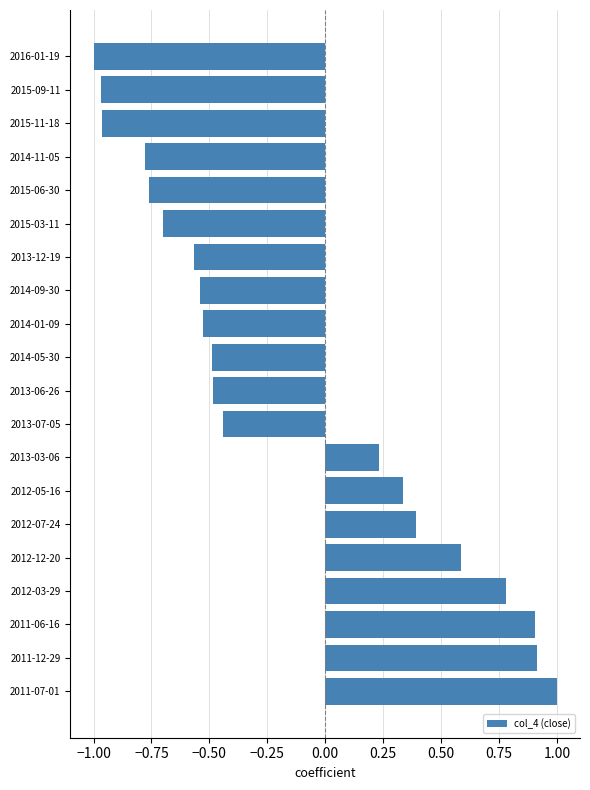

At which label is the value closest to 0?

2013-03-06